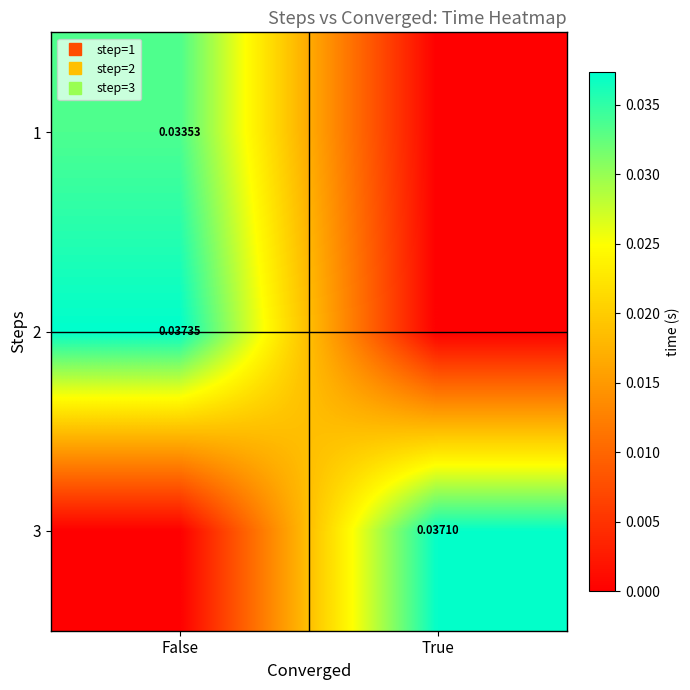

At True, list the series in order from smallest to largest.

1, 2, 3